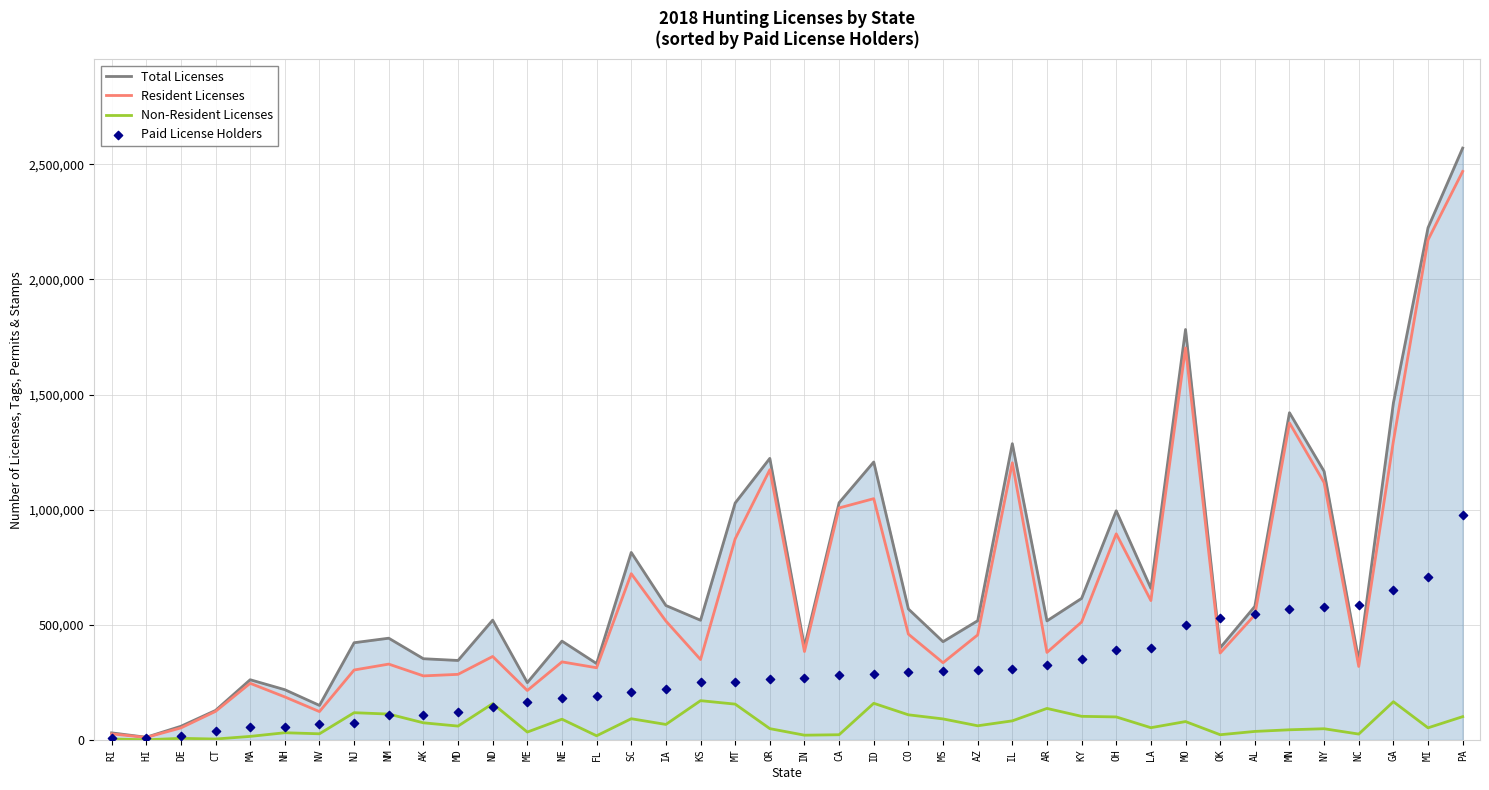

What is the total value across all series at AK?

814481